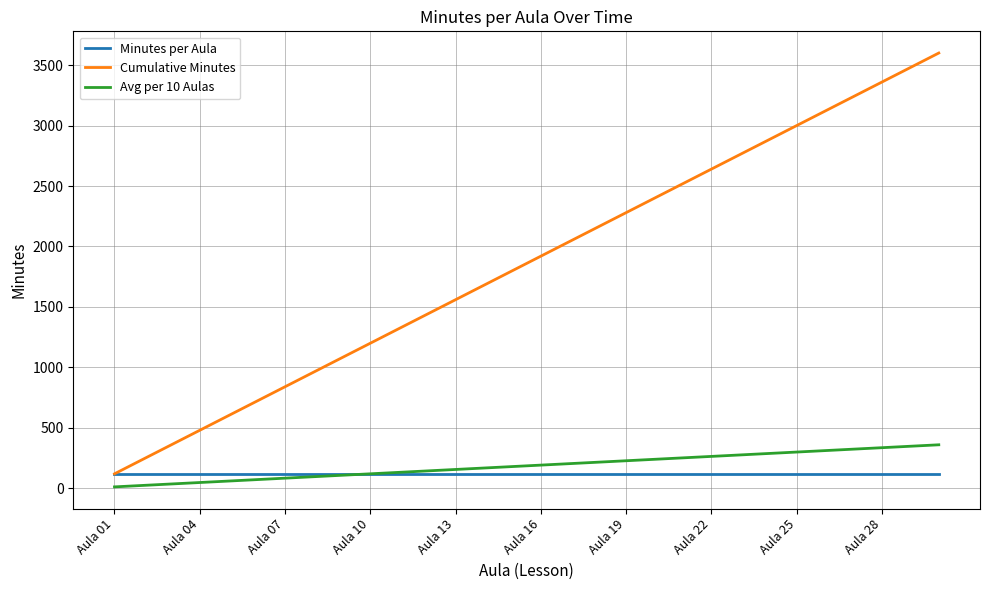

Which series has the widest spread of values?

Cumulative Minutes